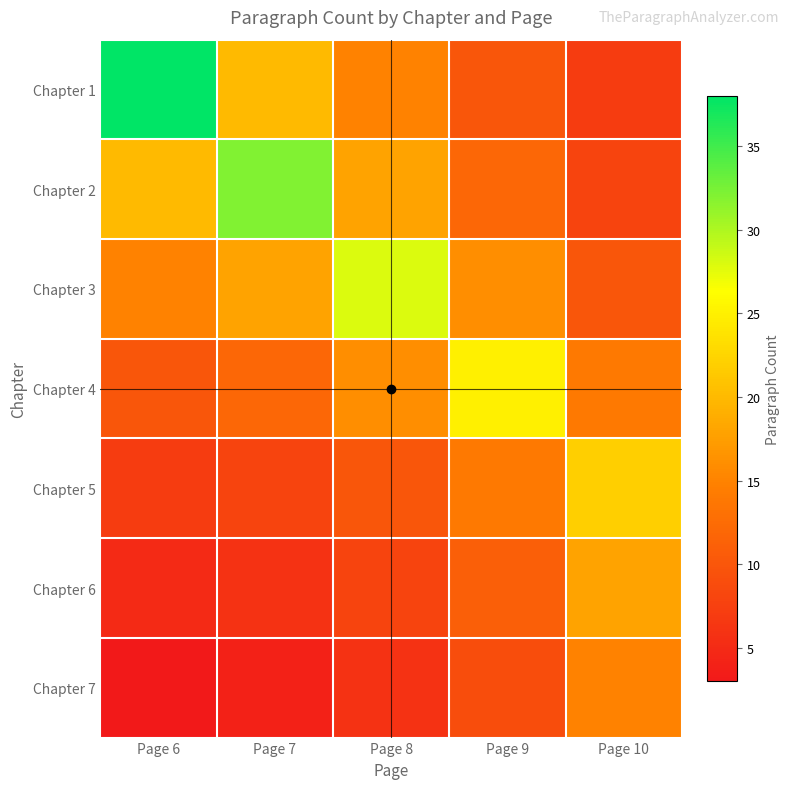

At Page 8, list the series in order from largest to smallest.

Chapter 3, Chapter 2, Chapter 4, Chapter 1, Chapter 5, Chapter 6, Chapter 7